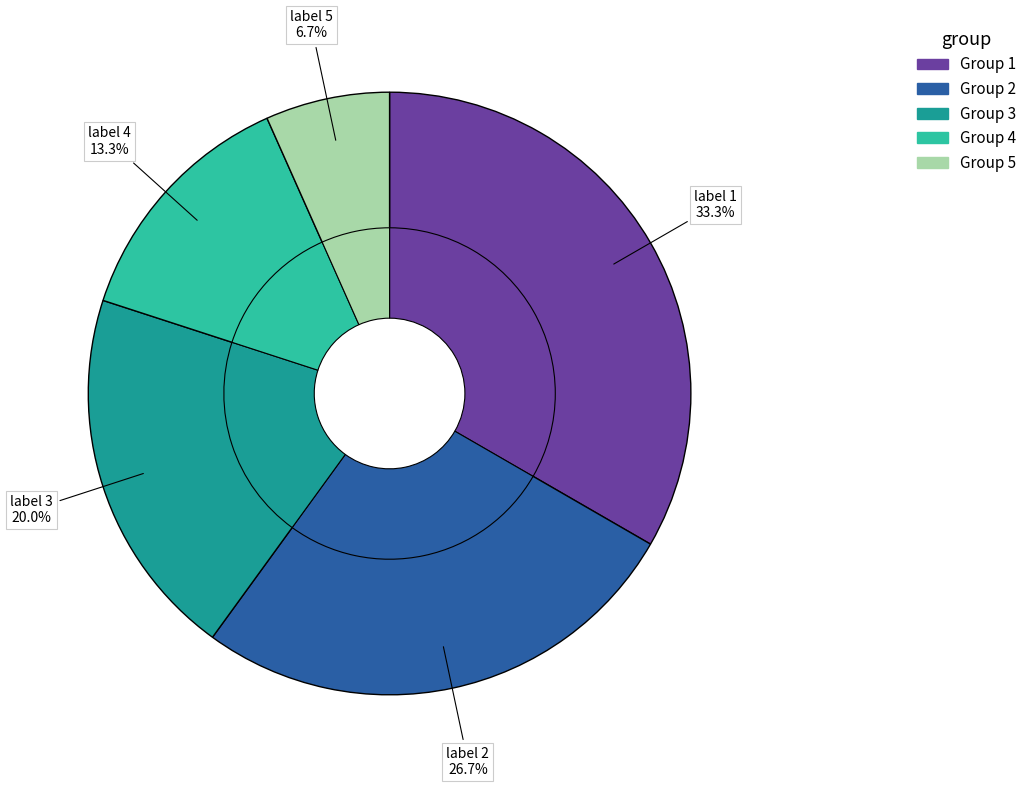

What is the ratio of the value at 5 to the value at 2?

0.2